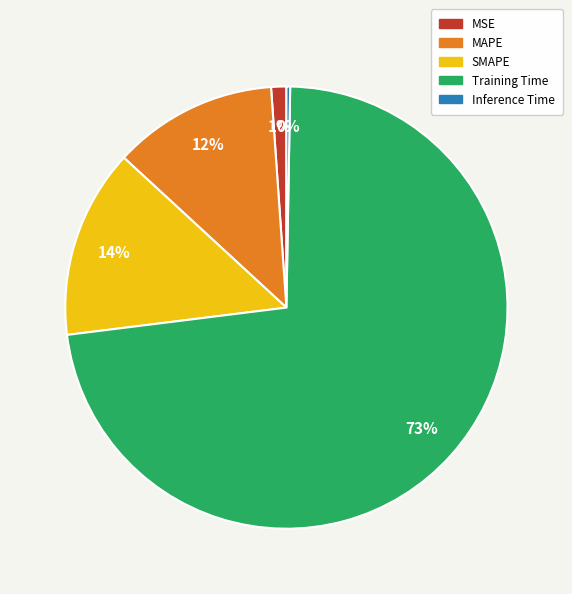

Is it true that MSE is 1% of the pie?

True